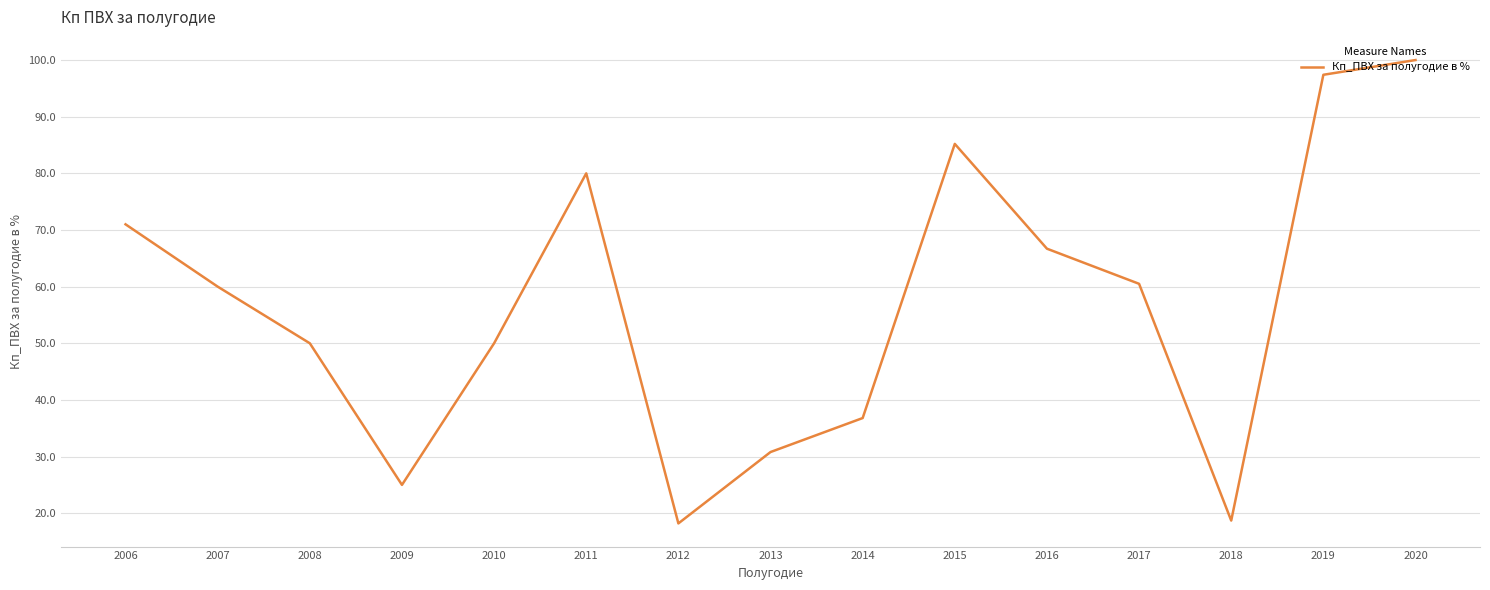

What is the difference between the maximum and minimum values?

81.8